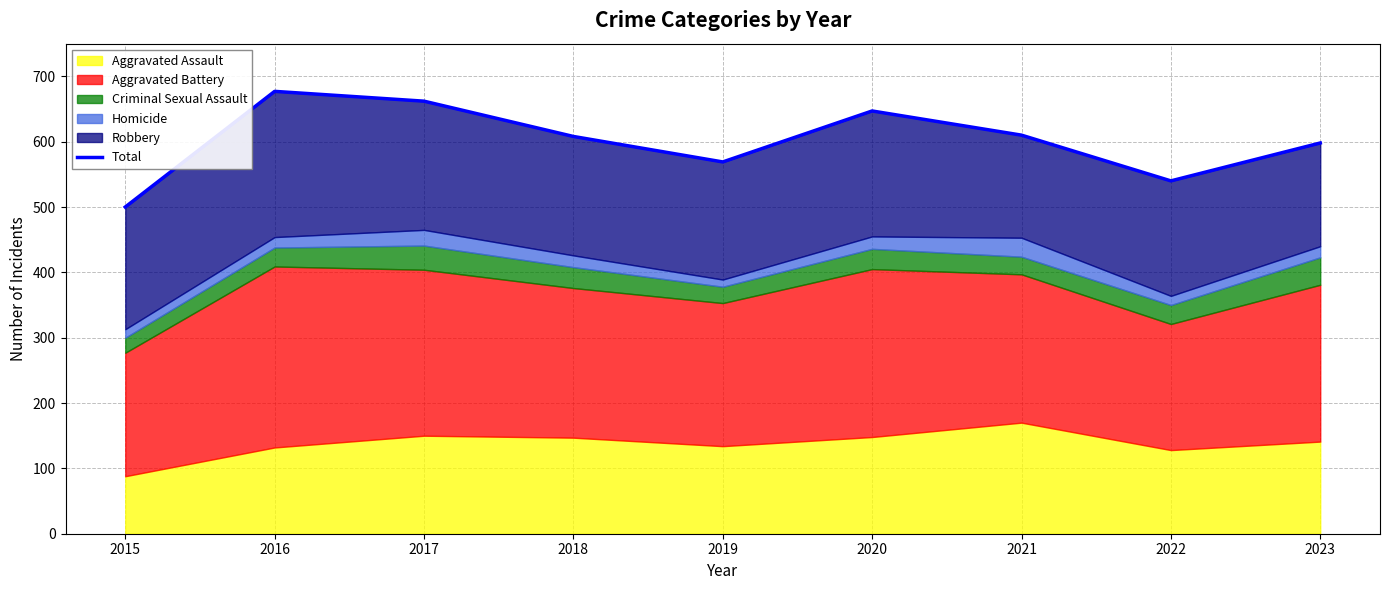

What is the sum of all values?

5411